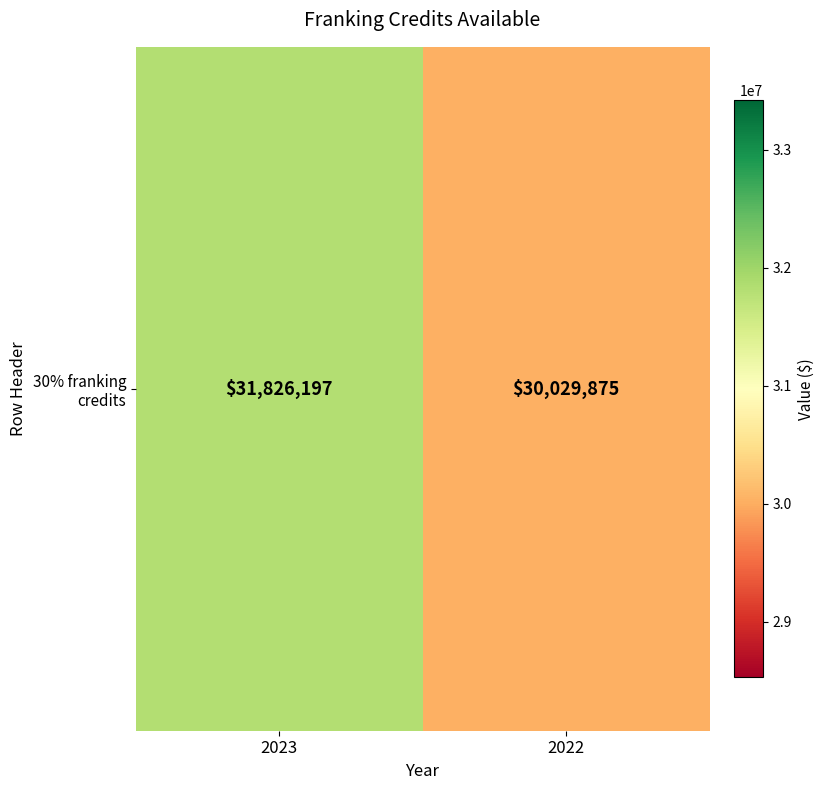

Which category has the highest value across all series?

2023